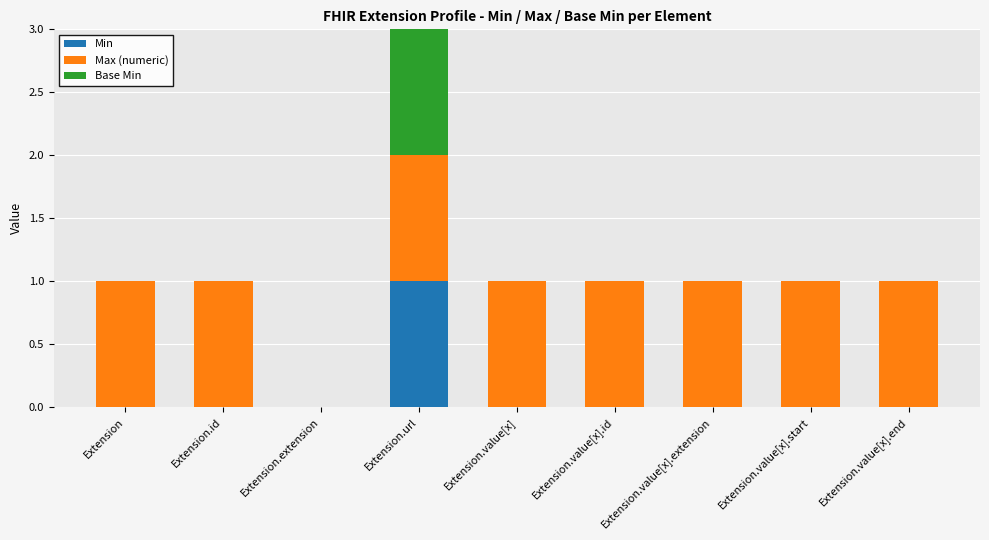

True or false: Min has a value of 2 at Extension.url.

False